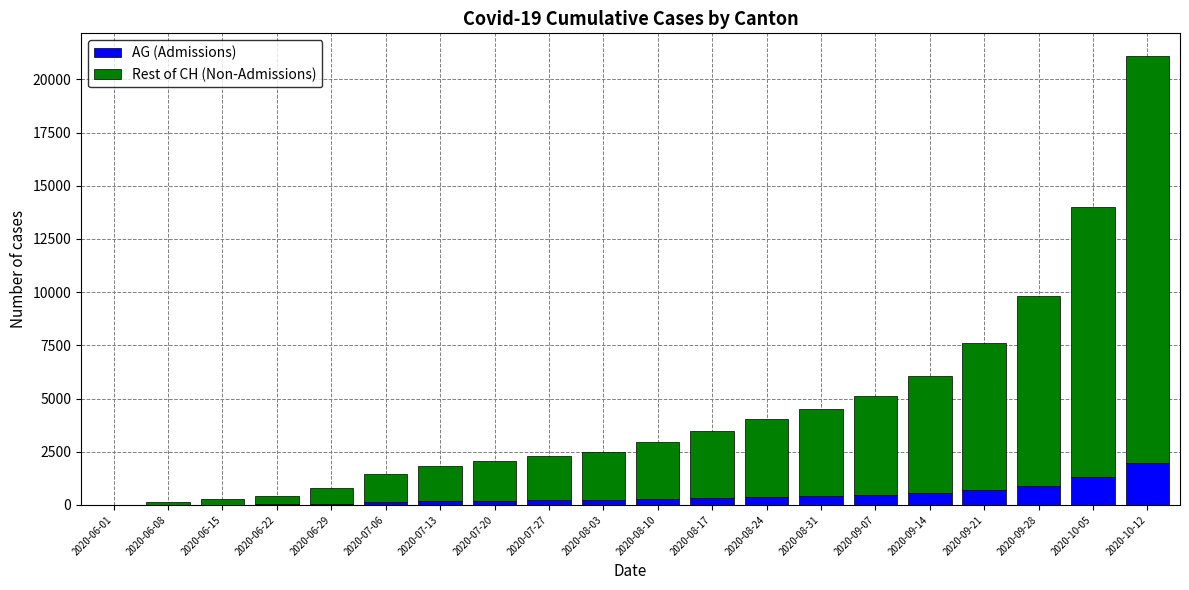

Are the bars grouped side by side (vs. stacked)?

No